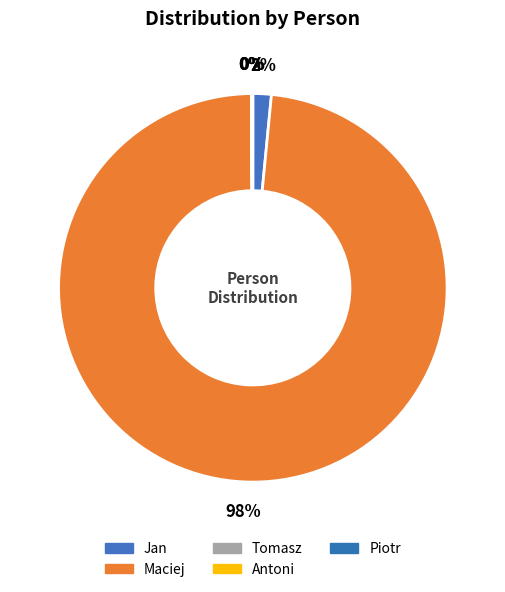

Which has a higher value, Maciej or Tomasz?

Maciej